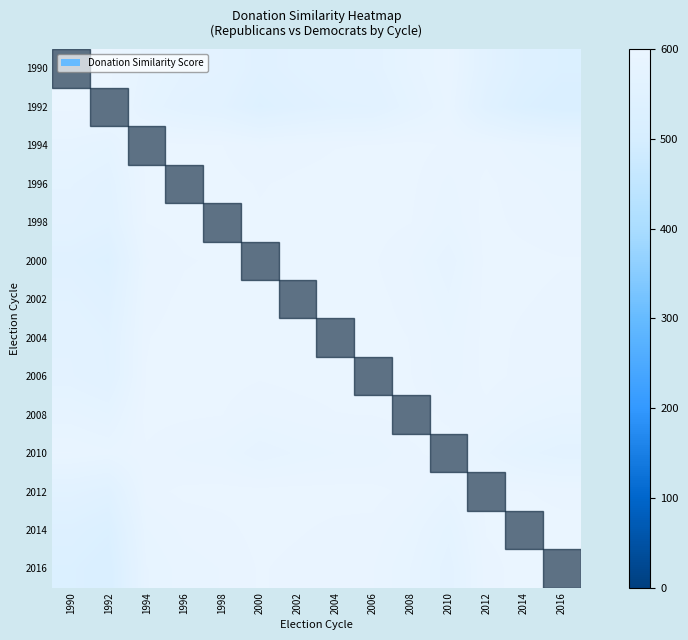

What is the maximum value shown in the chart?

600.0